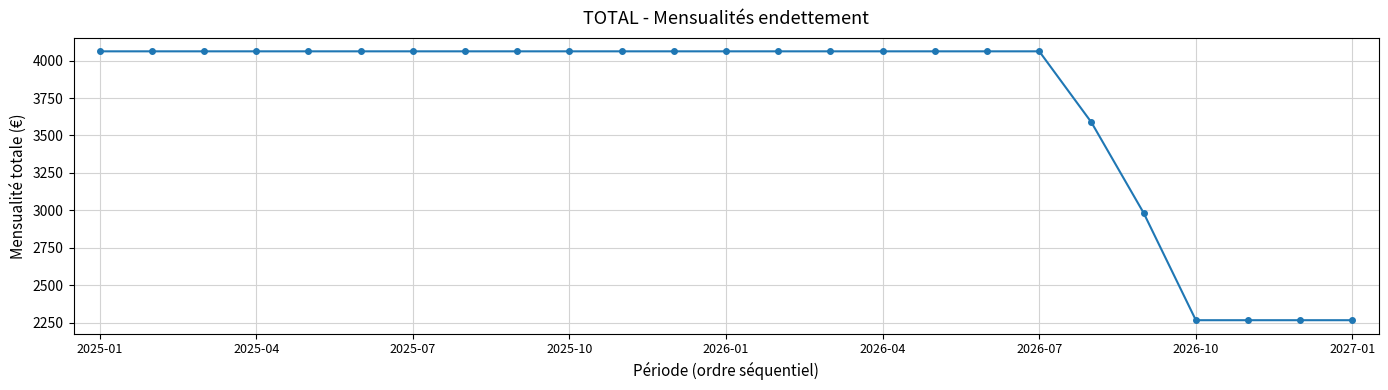

How many lines are shown in the chart?

1